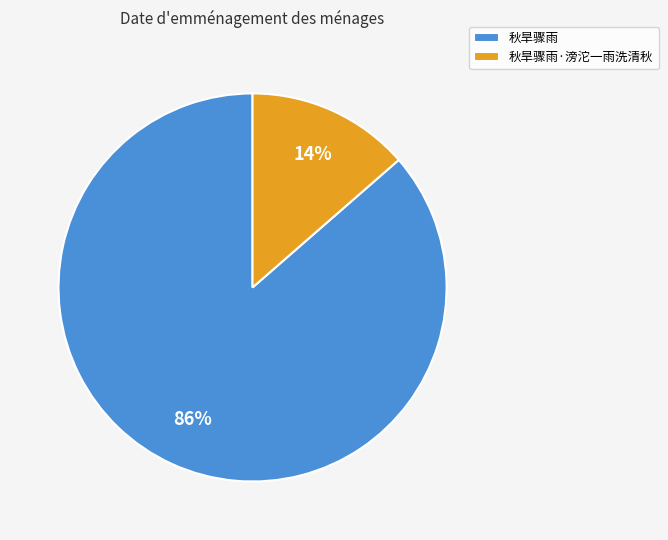

Rank the categories by value from highest to lowest.

秋旱骤雨, 秋旱骤雨·滂沱一雨洗清秋